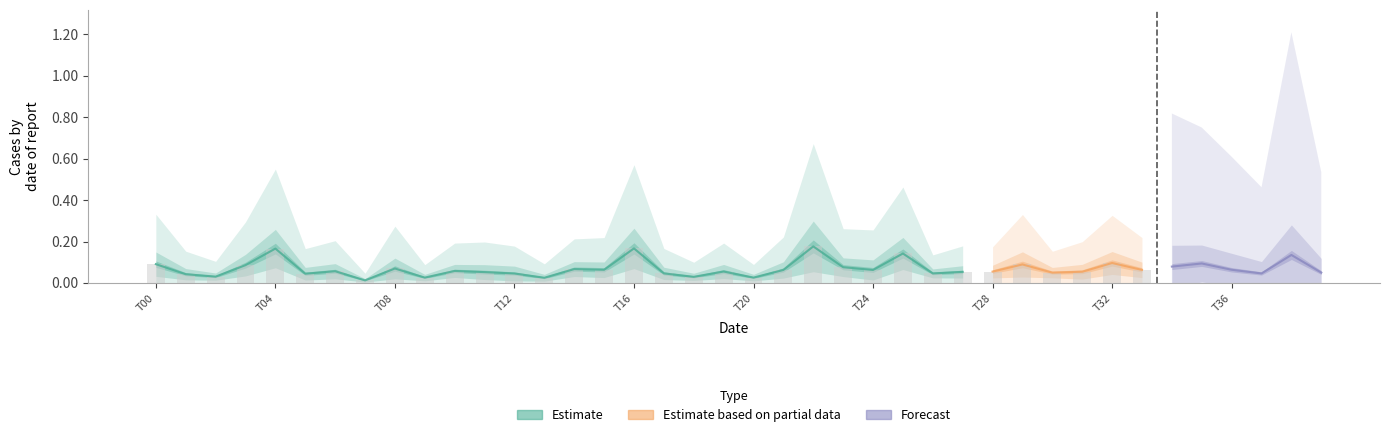

Which category has the highest value across all series?

22